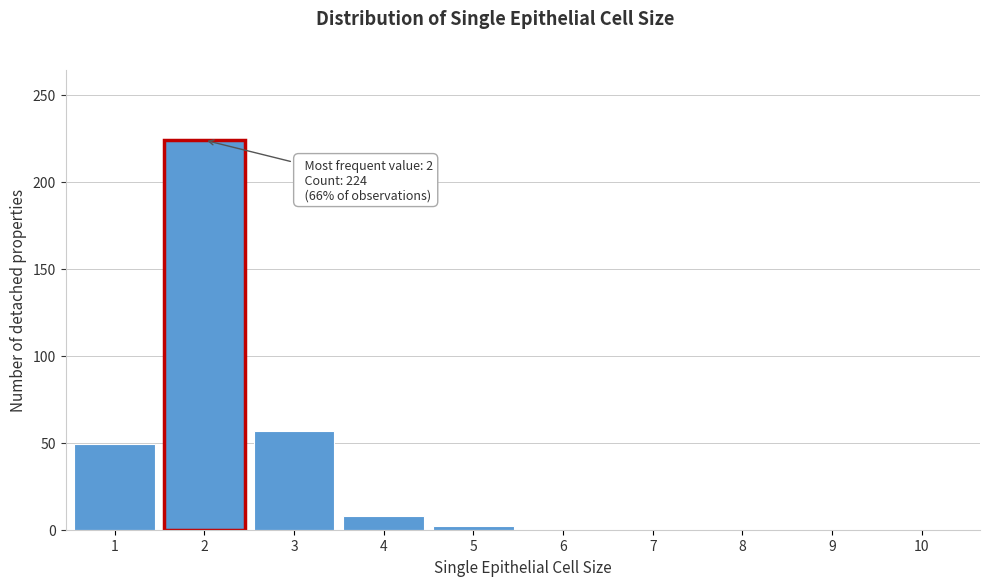

Reading left to right, what are all the values shown in this chart?

1=49	2=224	3=57	4=8	5=2	6=0	7=0	8=0	9=0	10=0